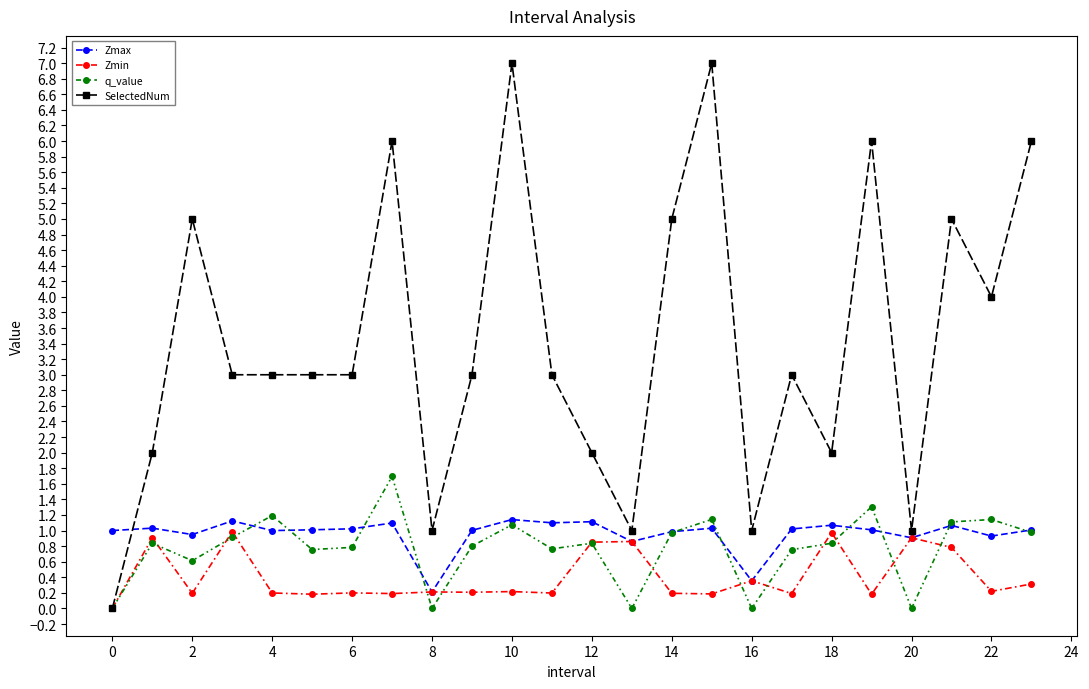

What is the maximum value shown in the chart?

7.0